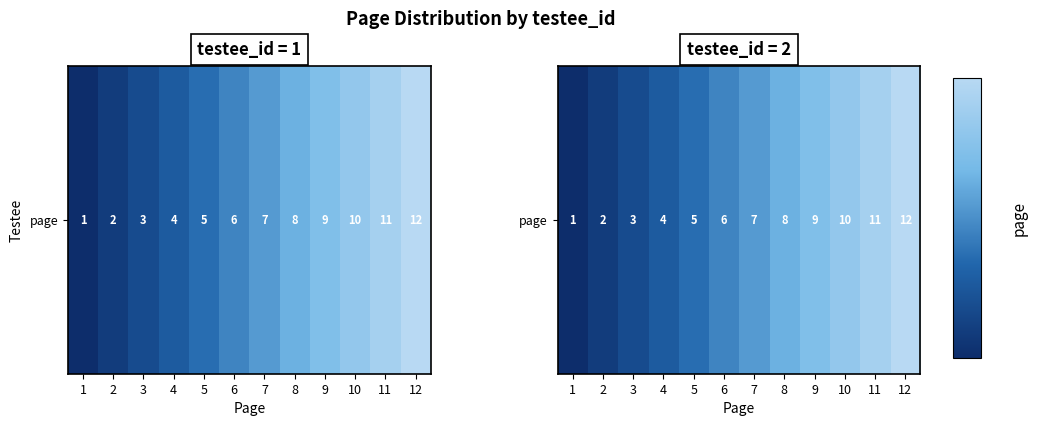

What is the sum of the values at 1 and 4?

5